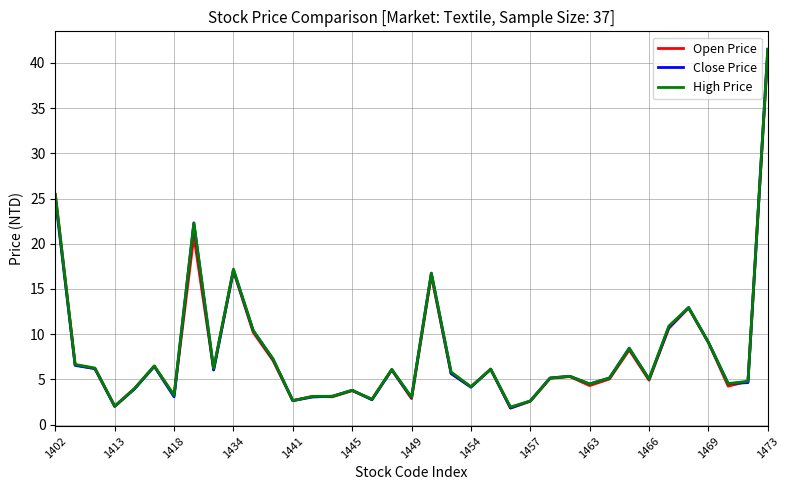

Which series has the largest range (max minus min)?

Close Price